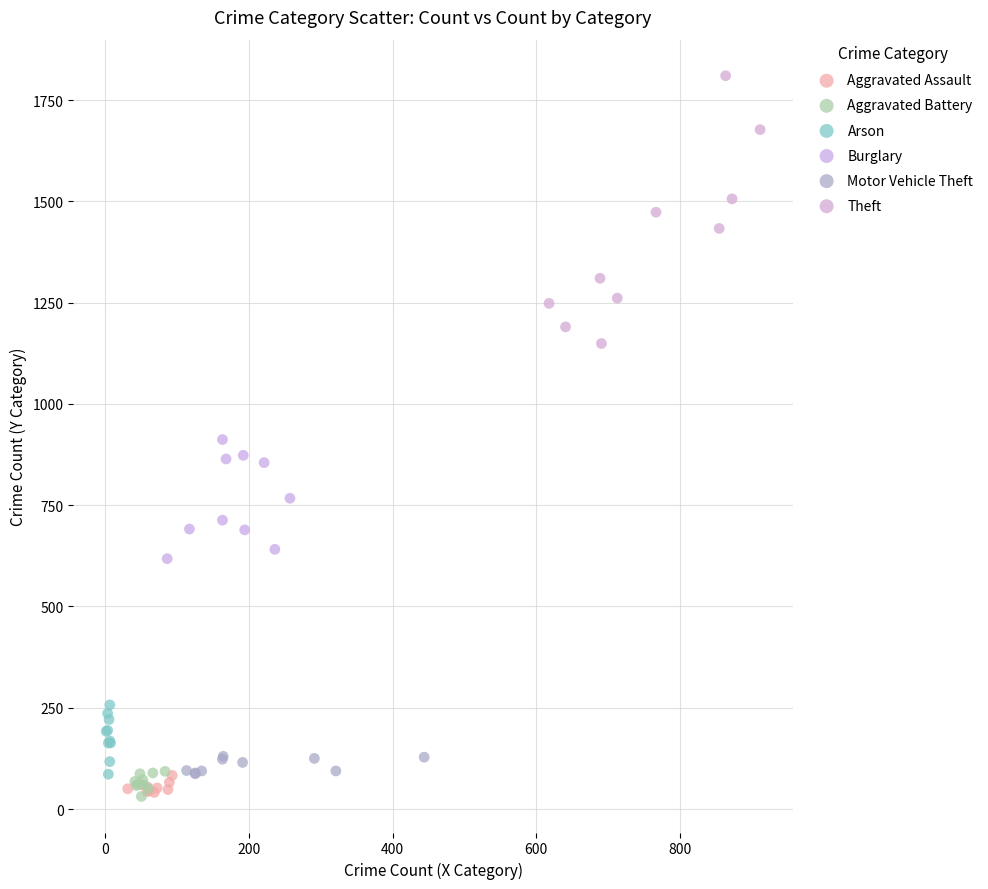

Which series reaches the maximum Y coordinate?

Theft